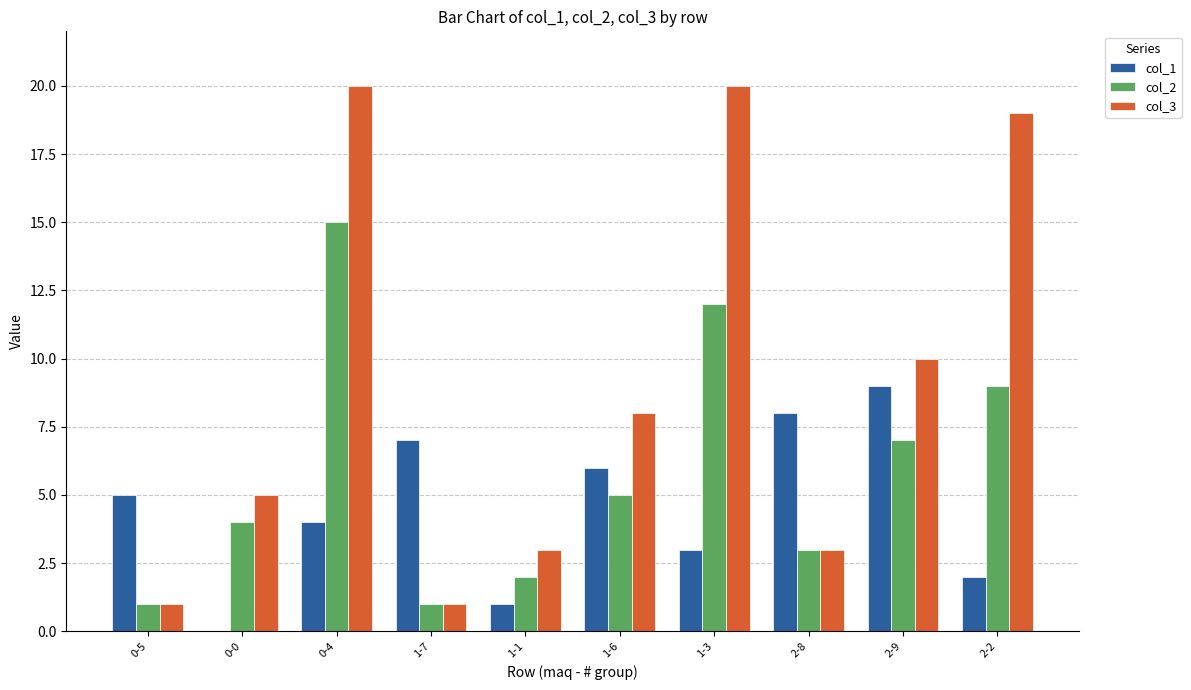

Between 0-0 and 0-4, which series saw the biggest shift?

col_3